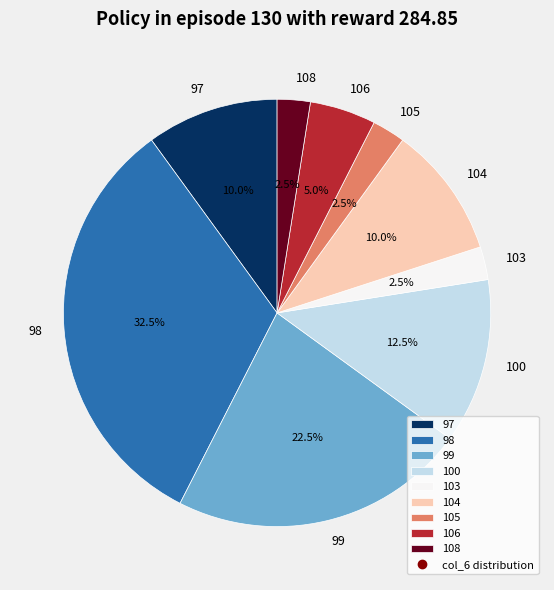

Is the sum of 108 and 104 greater than half?

No